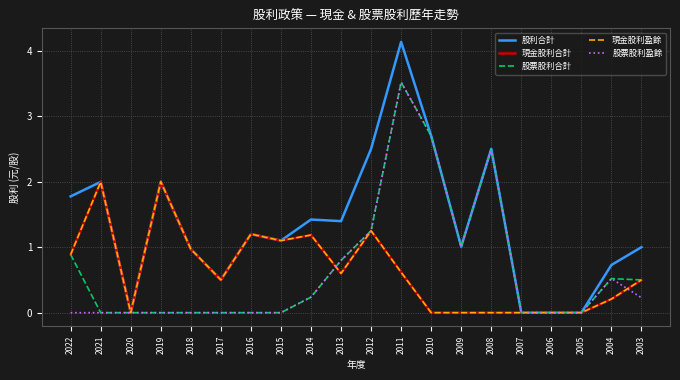

Does the chart display data point markers on the line(s)?

No